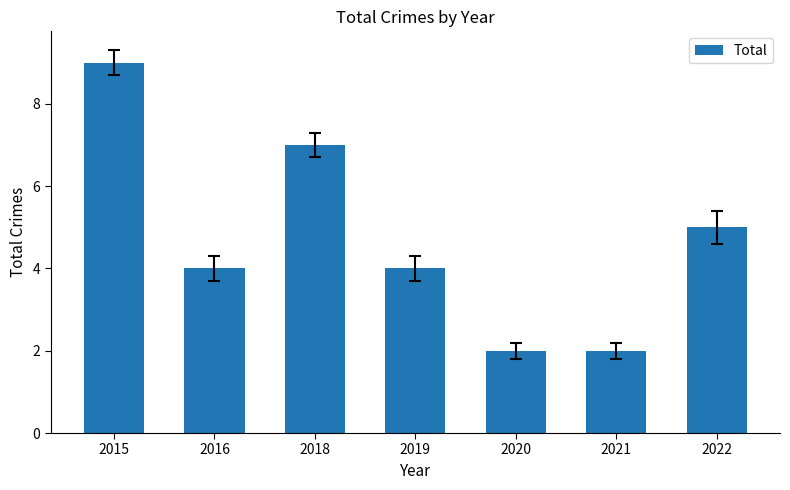

Is it true that the value at 2015 is 9?

True